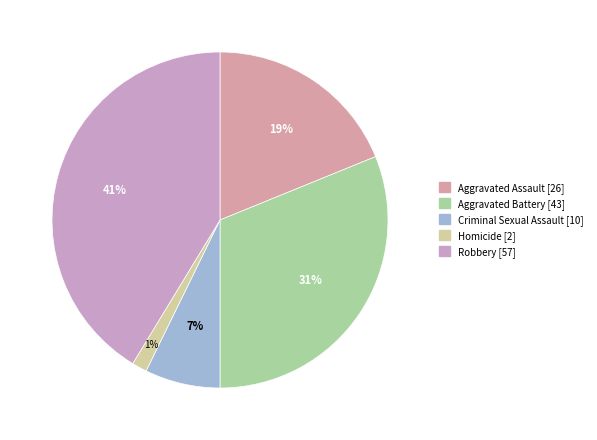

Which slice is the largest?

Robbery